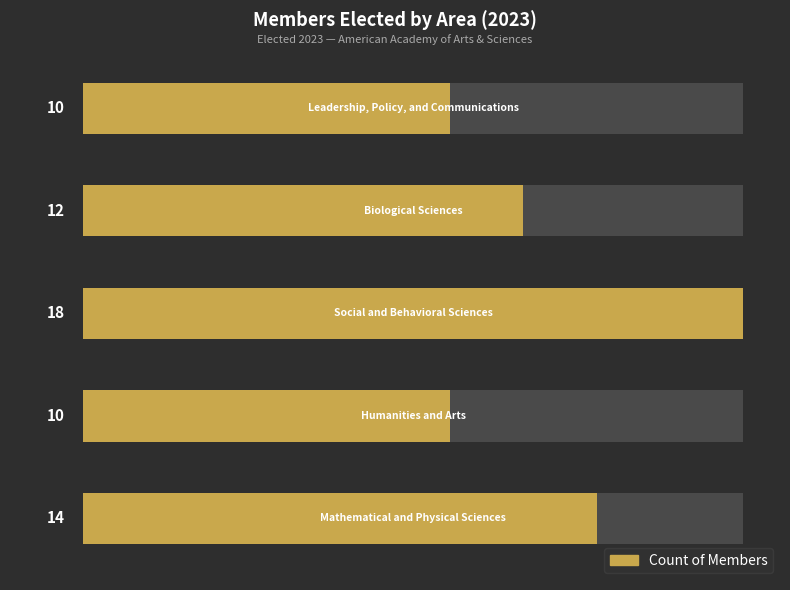

What is the difference between the second highest and second lowest values?

4